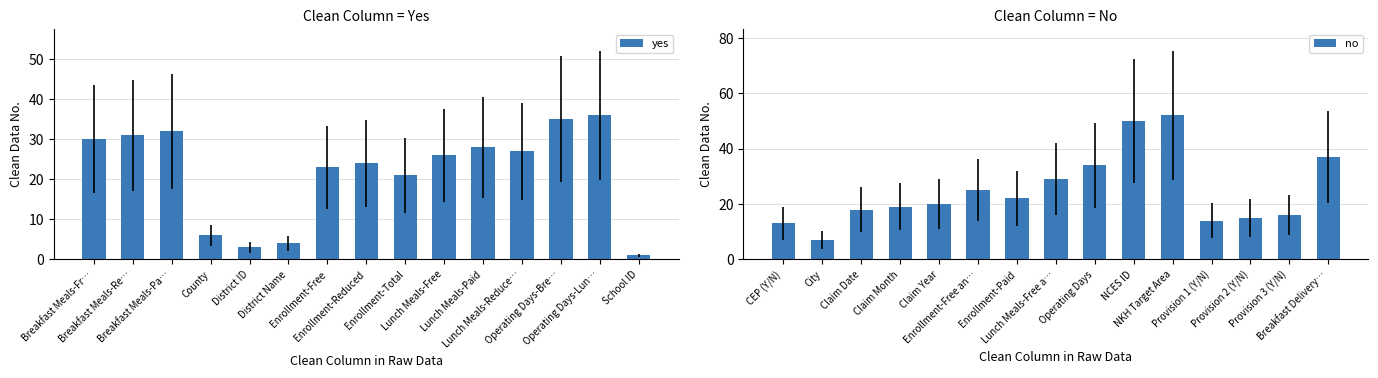

How many data points in yes are less than 26?

7